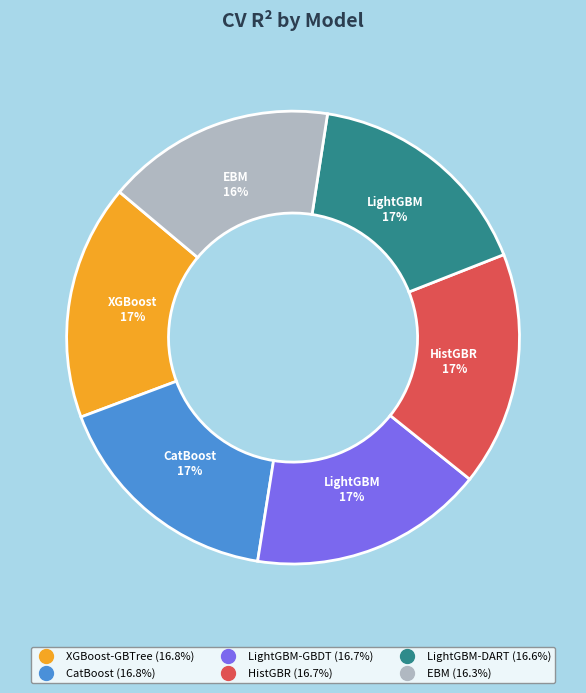

To the nearest percent, what percentage of the pie is CatBoost?

17%